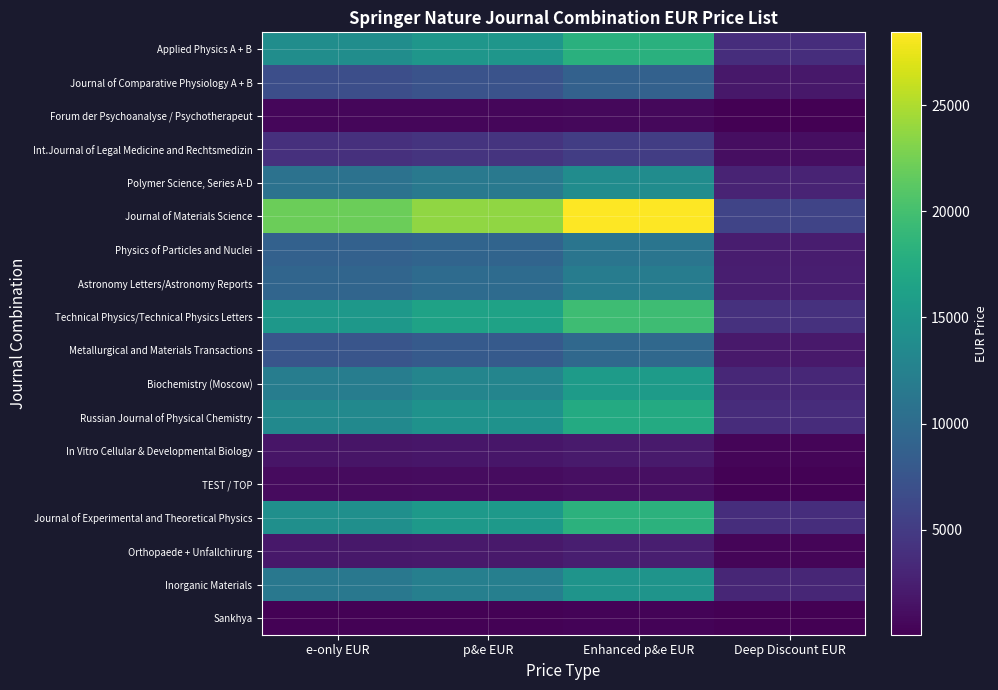

At p&e EUR, list the series in order from smallest to largest.

Sankhya, Forum der Psychoanalyse / Psychotherapeut, TEST / TOP, In Vitro Cellular & Developmental Biology, Orthopaede + Unfallchirurg, Int.Journal of Legal Medicine and Rechtsmedizin, Journal of Comparative Physiology A + B, Metallurgical and Materials Transactions, Physics of Particles and Nuclei, Astronomy Letters/Astronomy Reports, Polymer Science, Series A-D, Inorganic Materials, Biochemistry (Moscow), Russian Journal of Physical Chemistry, Applied Physics A + B, Journal of Experimental and Theoretical Physics, Technical Physics/Technical Physics Letters, Journal of Materials Science